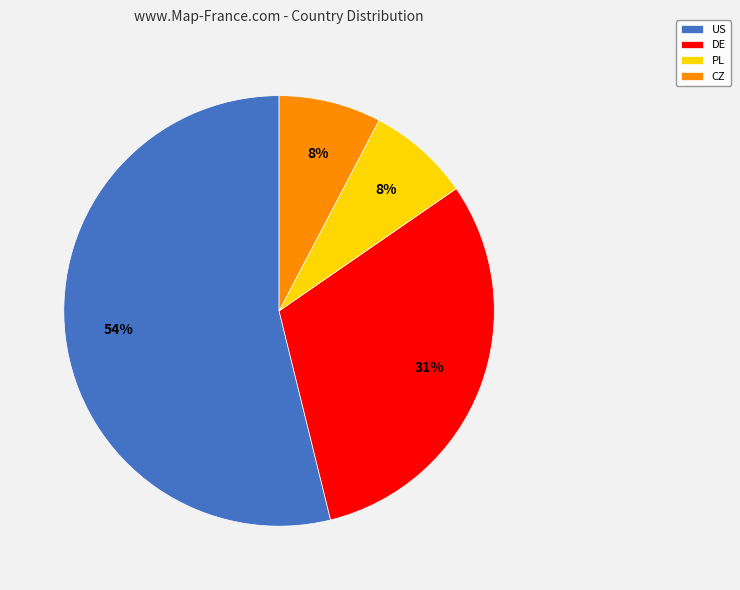

What is the largest slice in the pie chart?

US